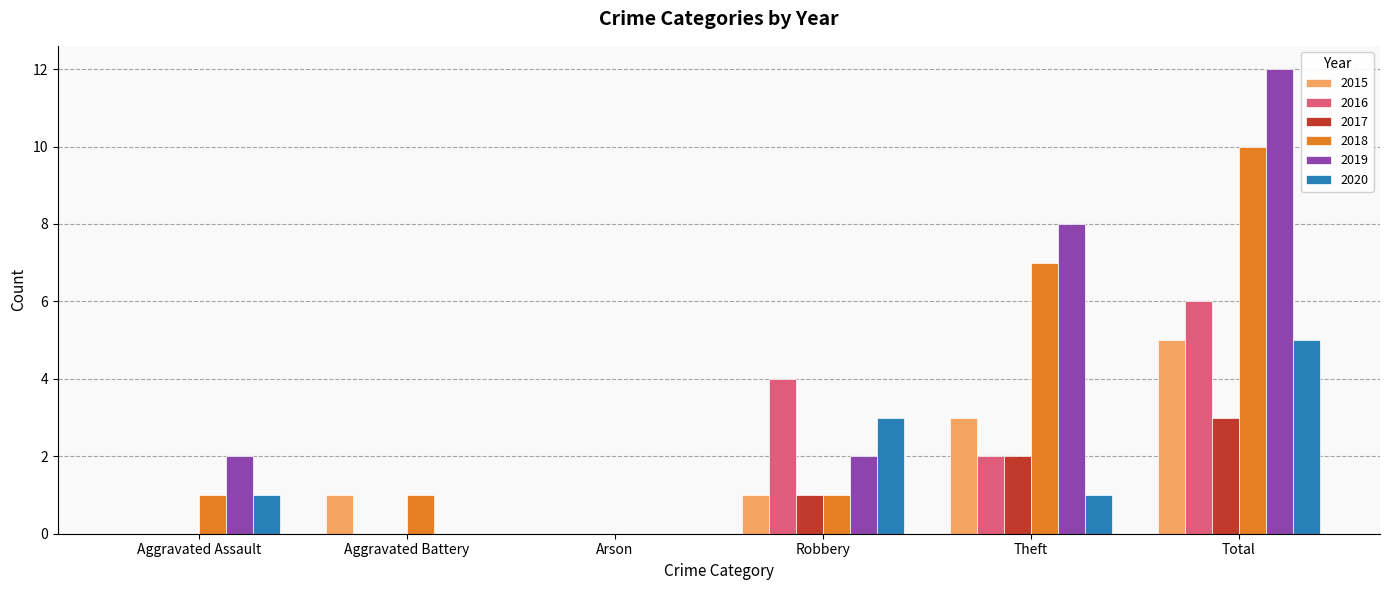

What are all the series names shown in the legend?

2015, 2016, 2017, 2018, 2019, 2020